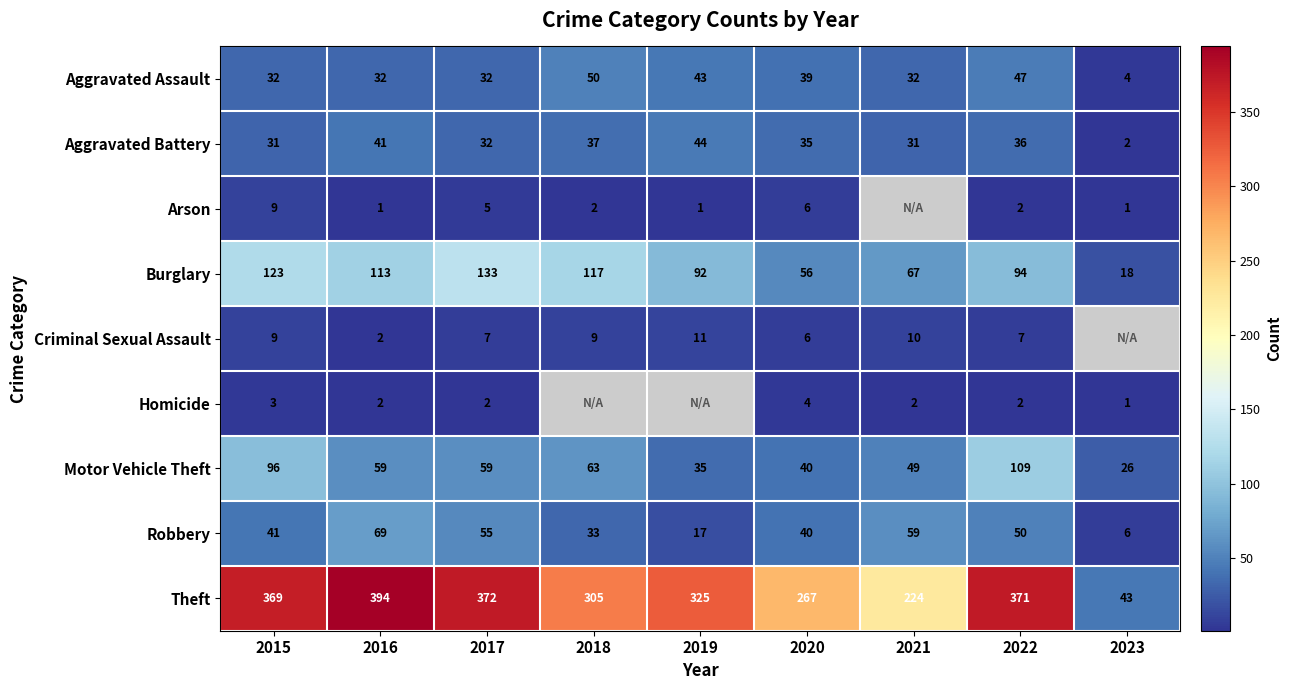

What is the sum of the Criminal Sexual Assault values at 2020 and 2019?

17